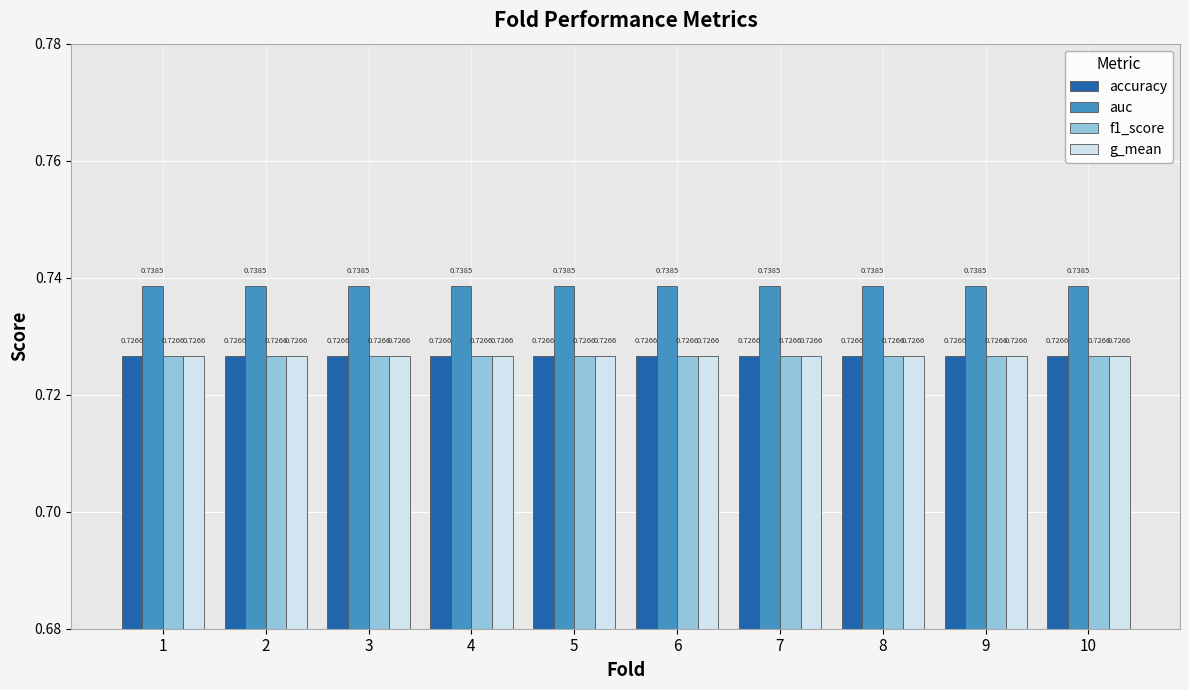

How many groups of bars are there?

10